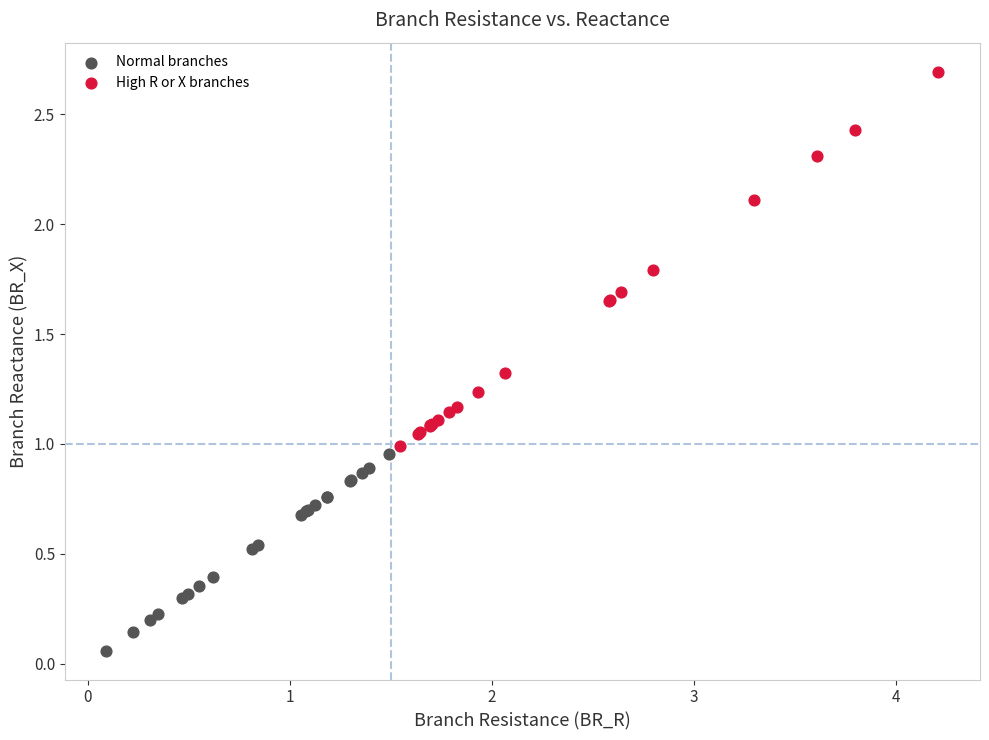

Which series has the widest spread of Y values?

High R or X branches